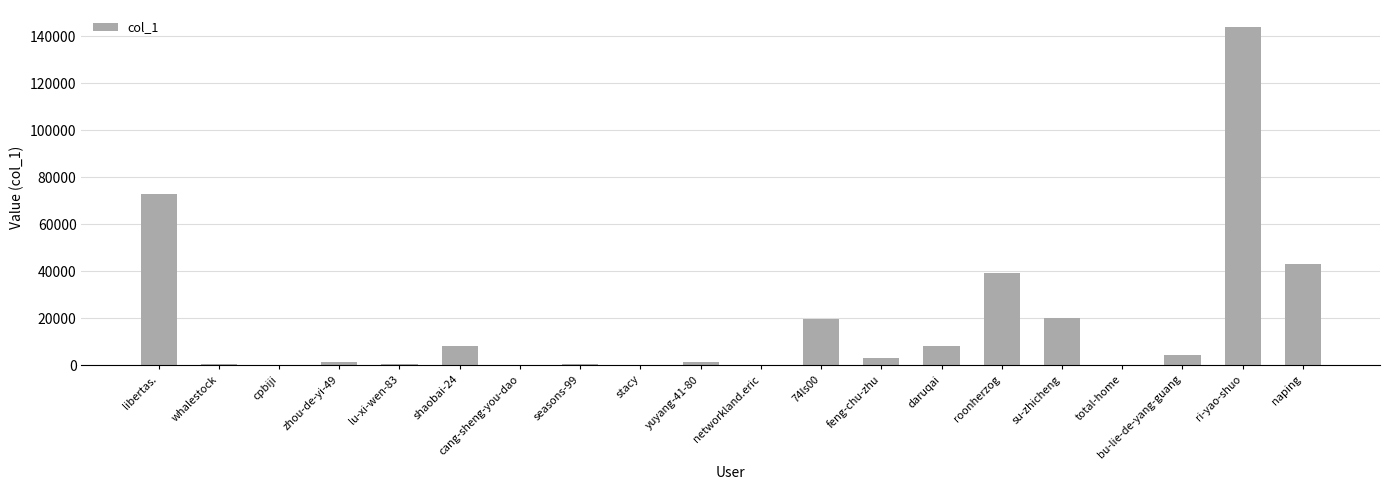

Between ri-yao-shuo and shaobai-24, which is larger?

ri-yao-shuo